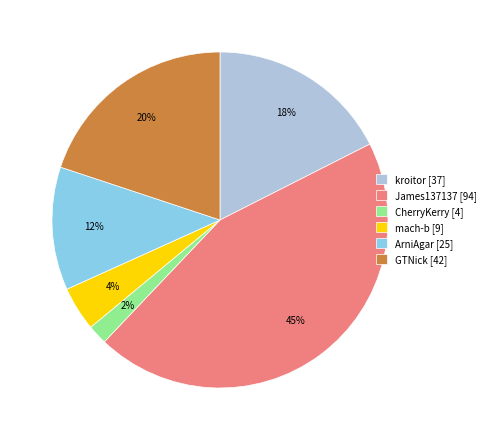

To the nearest percent, what portion does ArniAgar represent?

12%